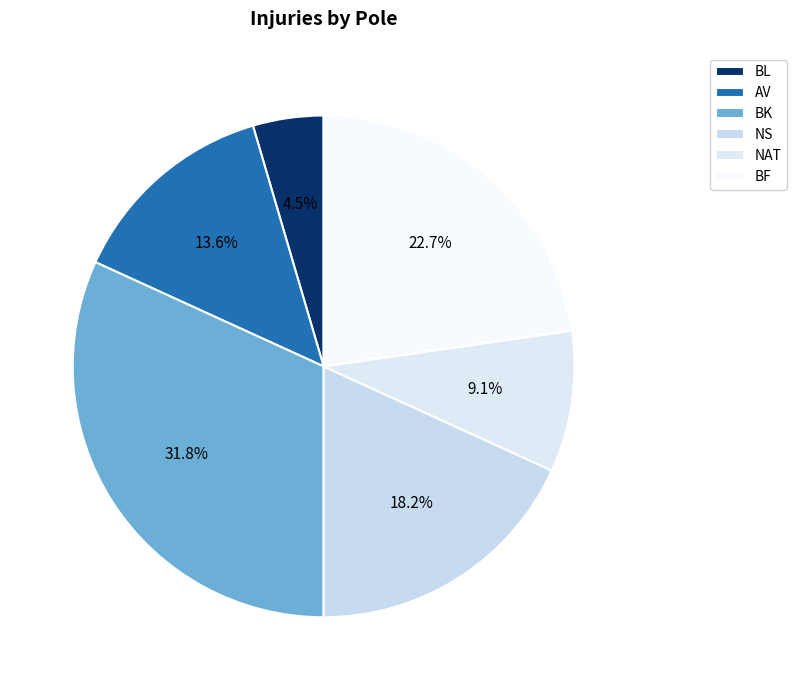

How many segments does this pie chart have?

6